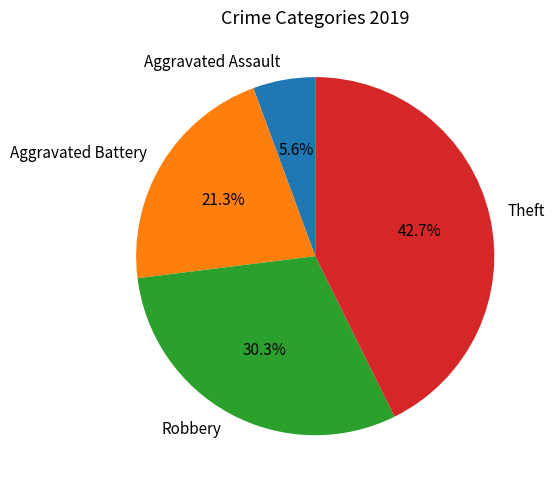

What percentage is the Theft slice, to the nearest percent?

43%